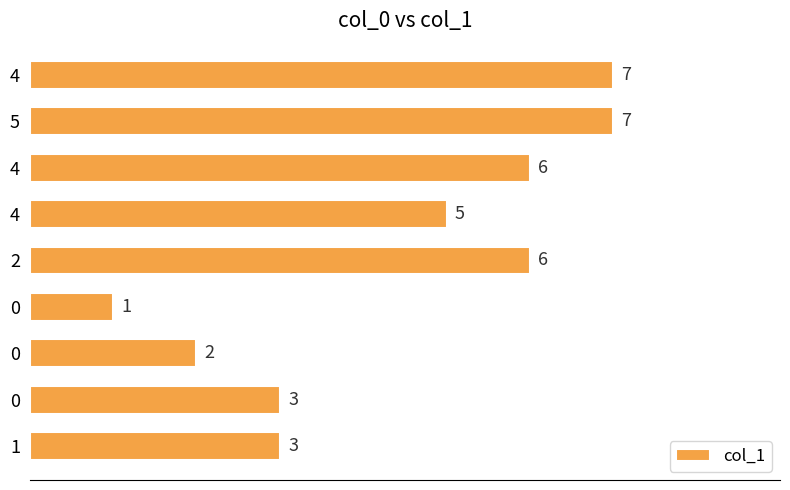

How many data points are less than 5?

4